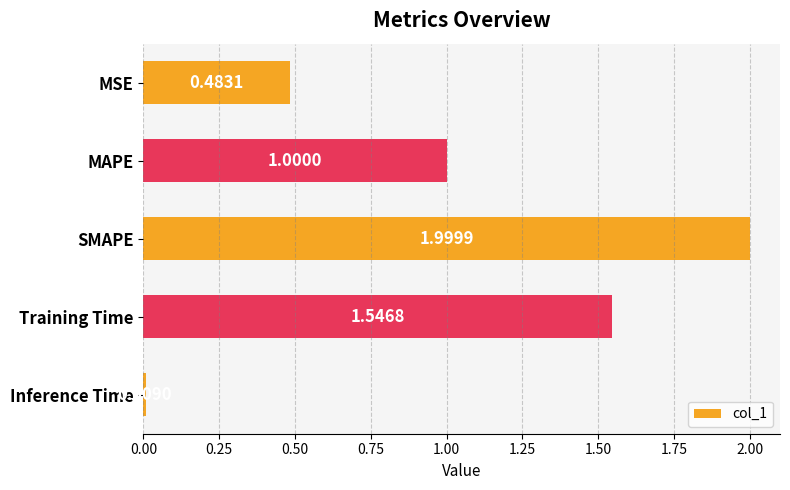

At which label is the value closest to 1?

MAPE